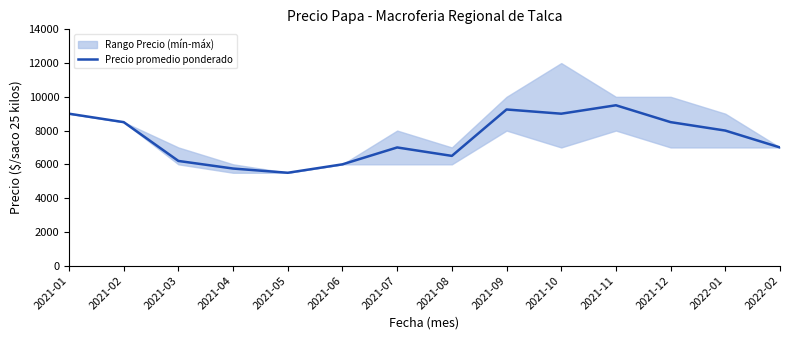

The value at 2021-02 is 8500. True or false?

True